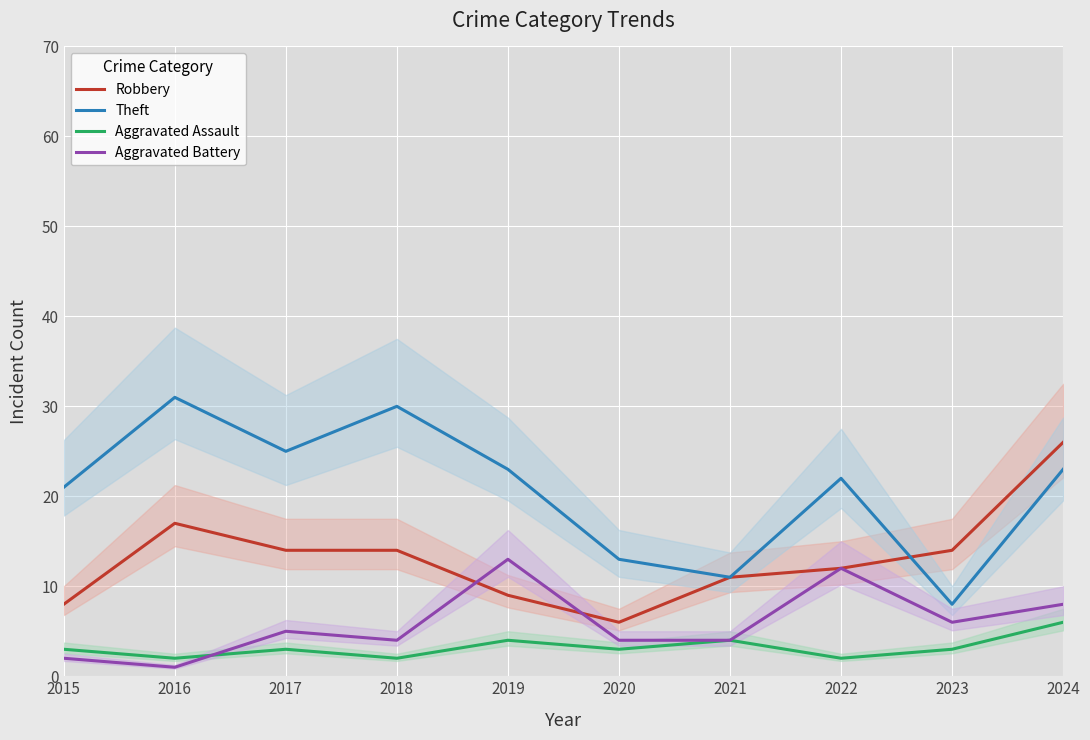

How many series are shown in this chart?

4